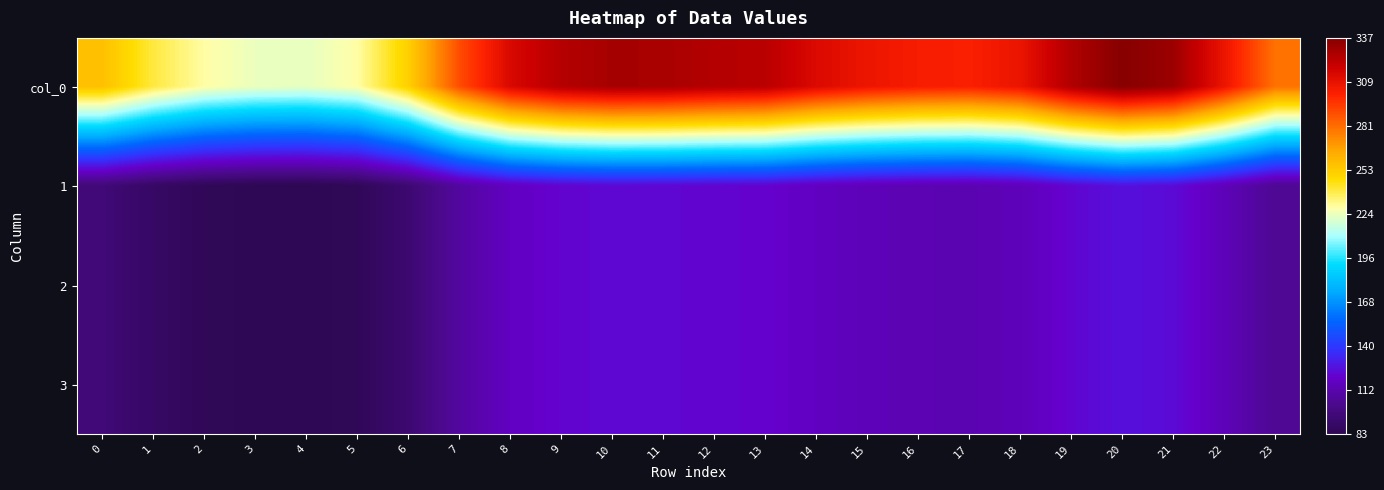

What is the spread (max minus min) of values at 16?

190.1